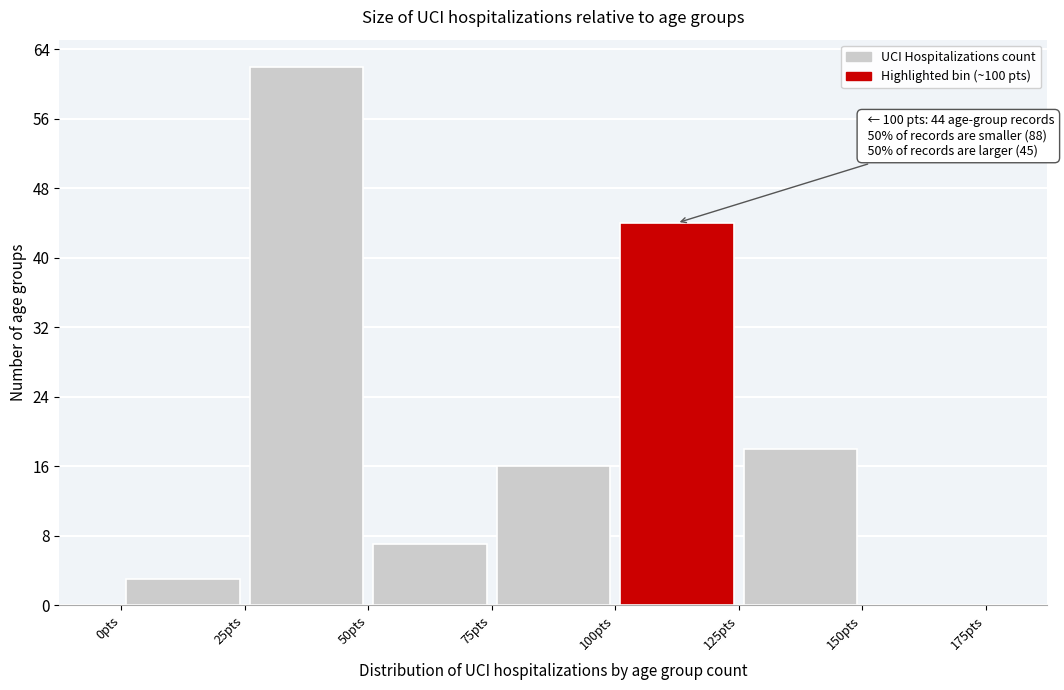

Over which range of the x-axis is the bar tallest?

25 to 50